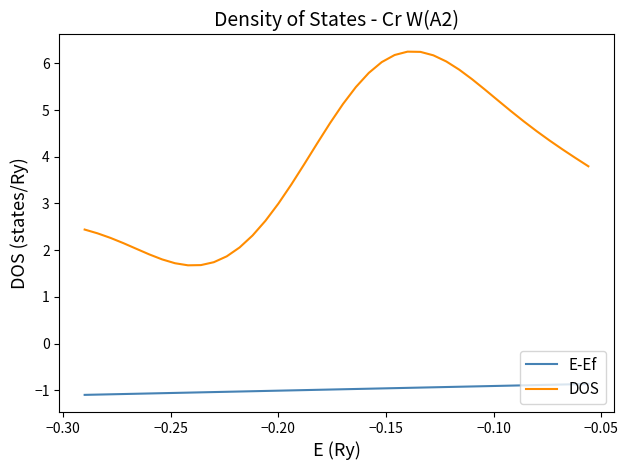

True or false: E-Ef and DOS intersect in this chart.

False